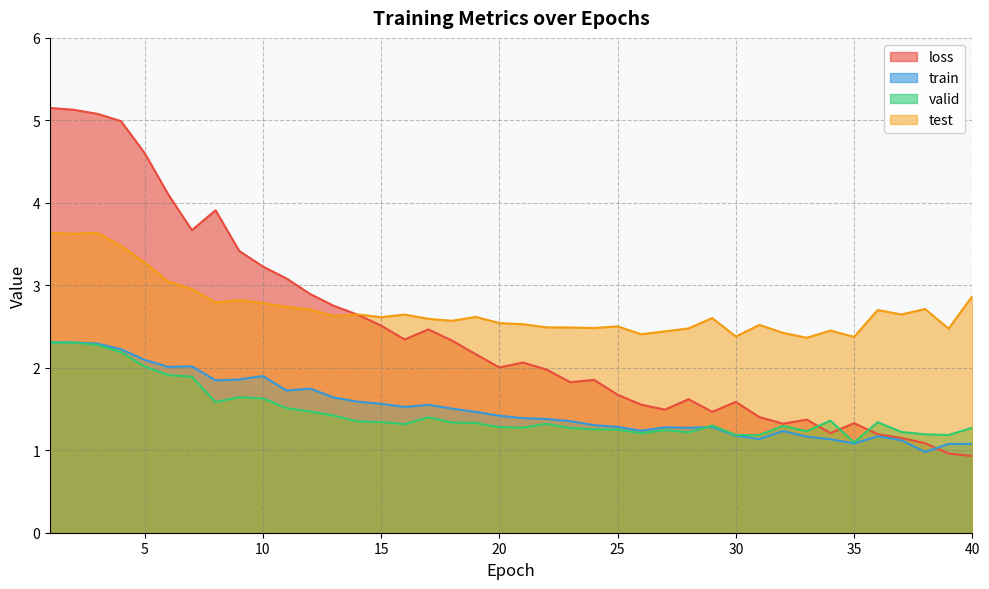

What is the difference between the maximum and minimum values in the valid series?

1.2